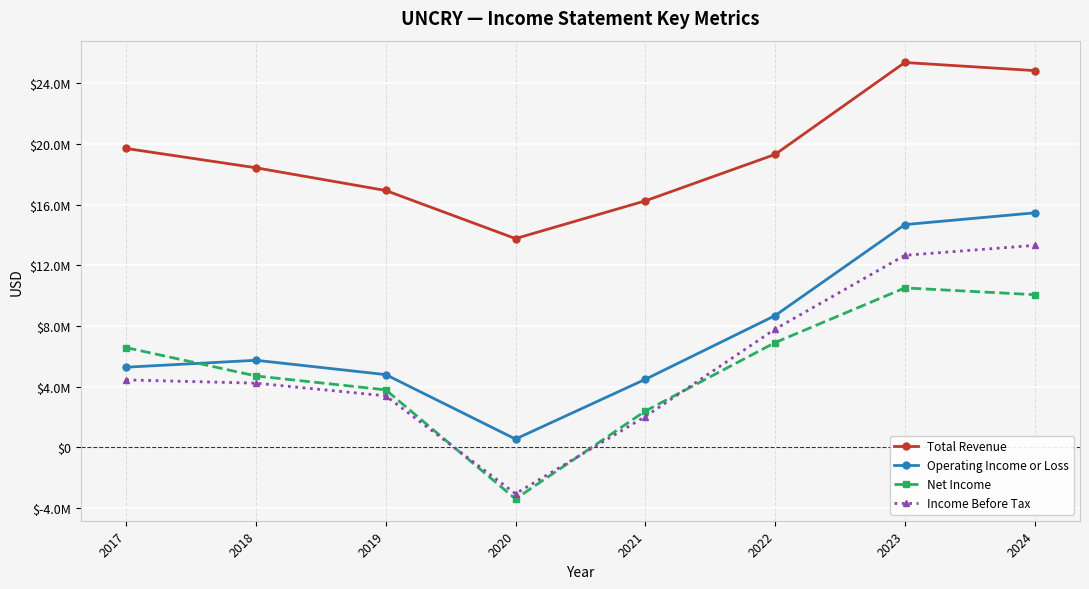

What are all the series names shown in the legend?

Total Revenue, Operating Income or Loss, Net Income, Income Before Tax